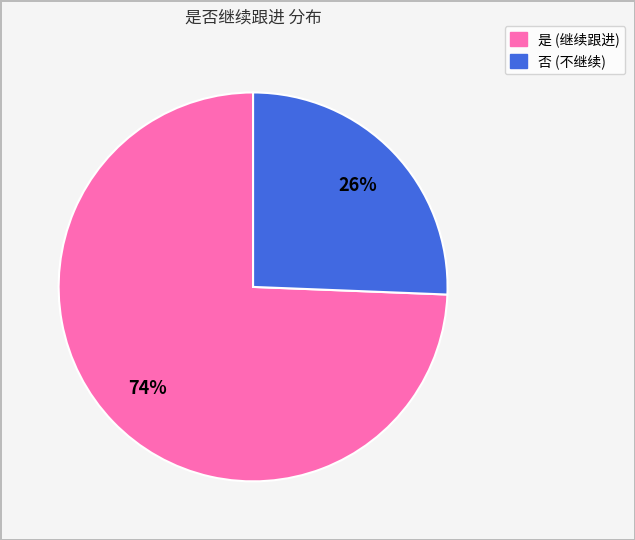

How many slices are in this pie chart?

2